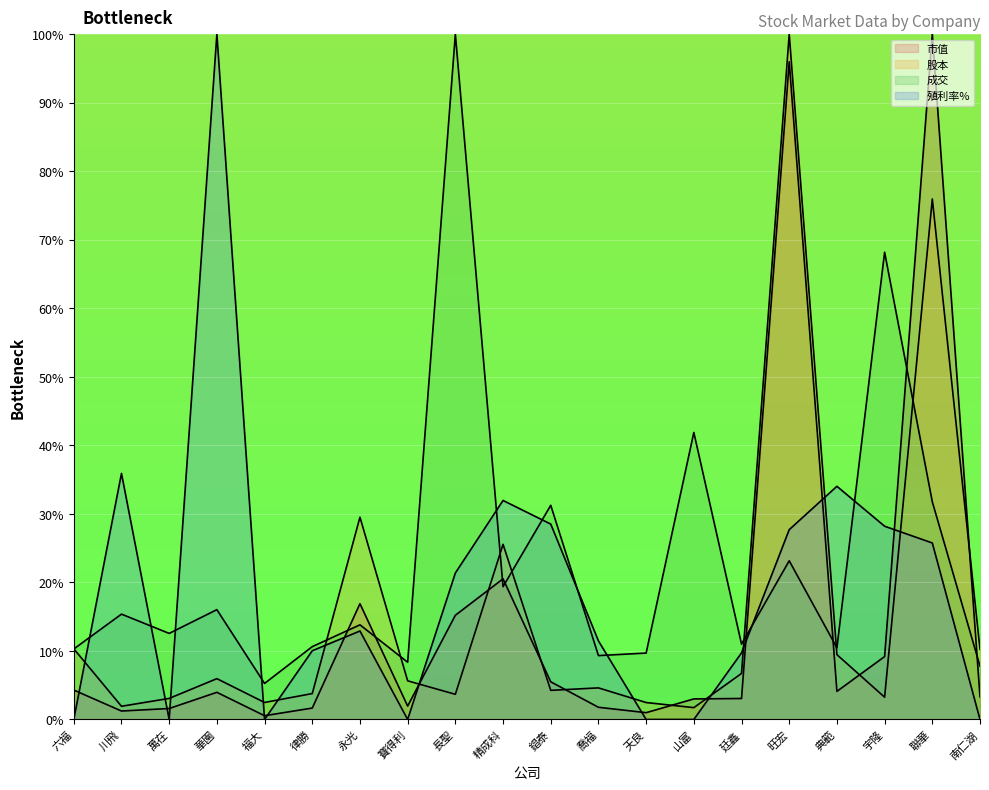

What are all the series names shown in the legend?

市值, 股本, 成交, 殖利率%